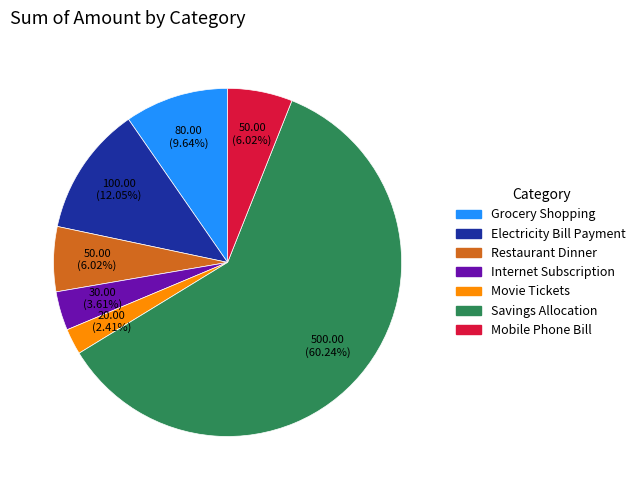

To the nearest percent, what is the difference between the Restaurant Dinner and Internet Subscription slice percentages?

2%